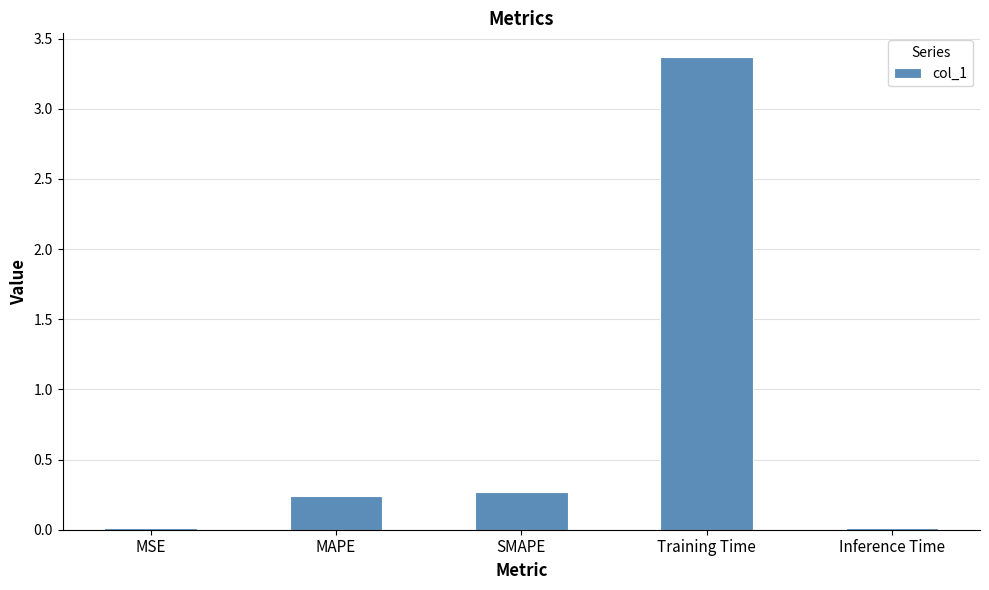

At which category does the chart reach its peak across all series?

Training Time